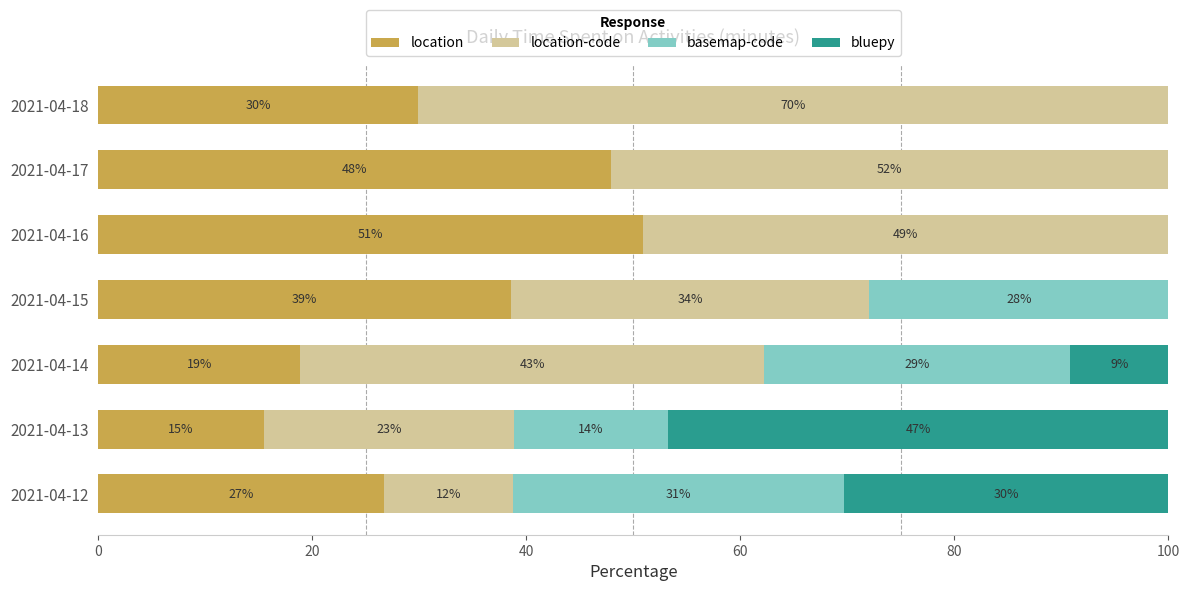

What are all the series names shown in the legend?

location, location-code, basemap-code, bluepy